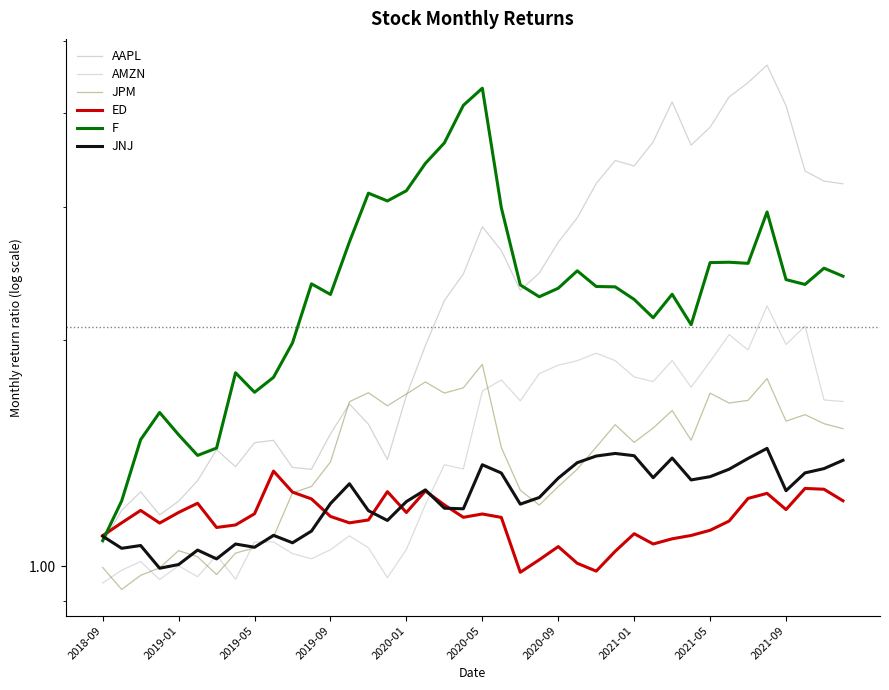

Where is the first local maximum for AAPL?

2019-05